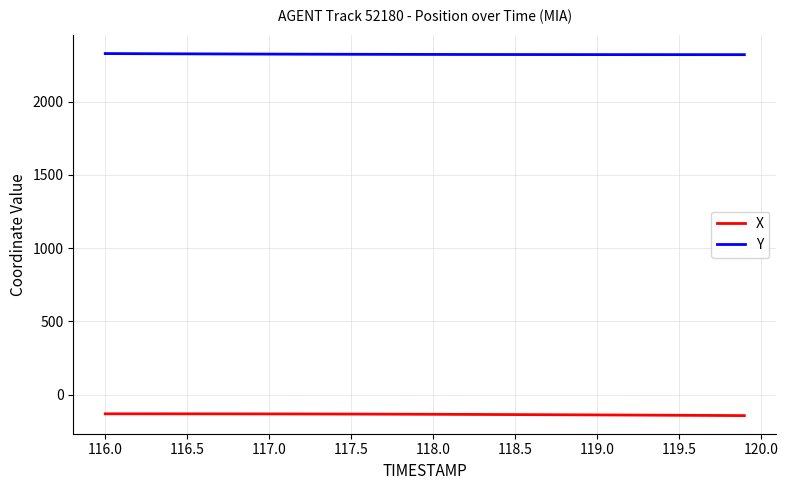

List the series in order of their overall mean, lowest first.

X, Y